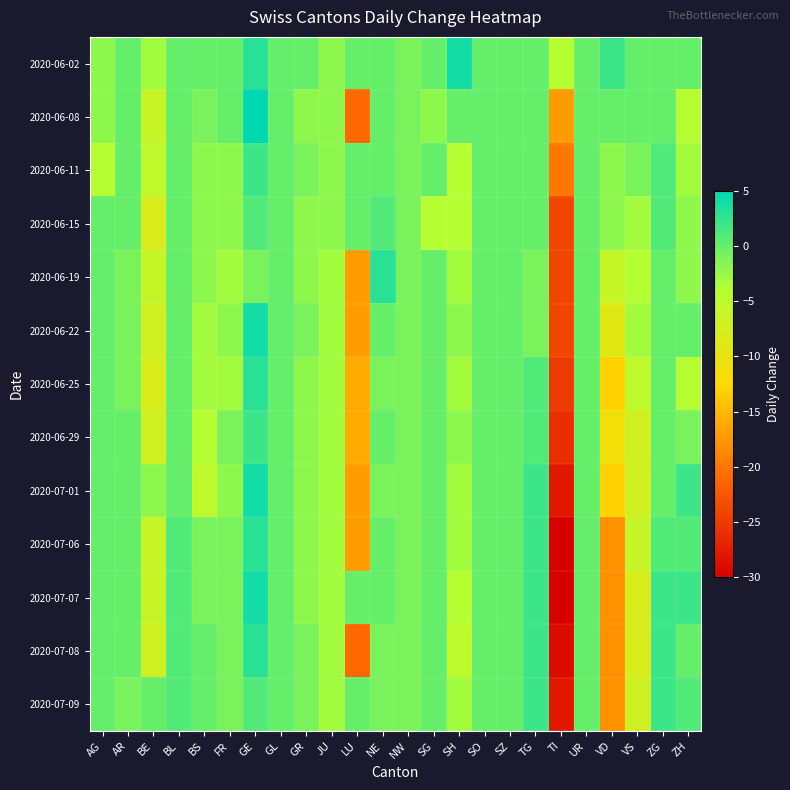

Which has a higher value, SG or BE?

SG